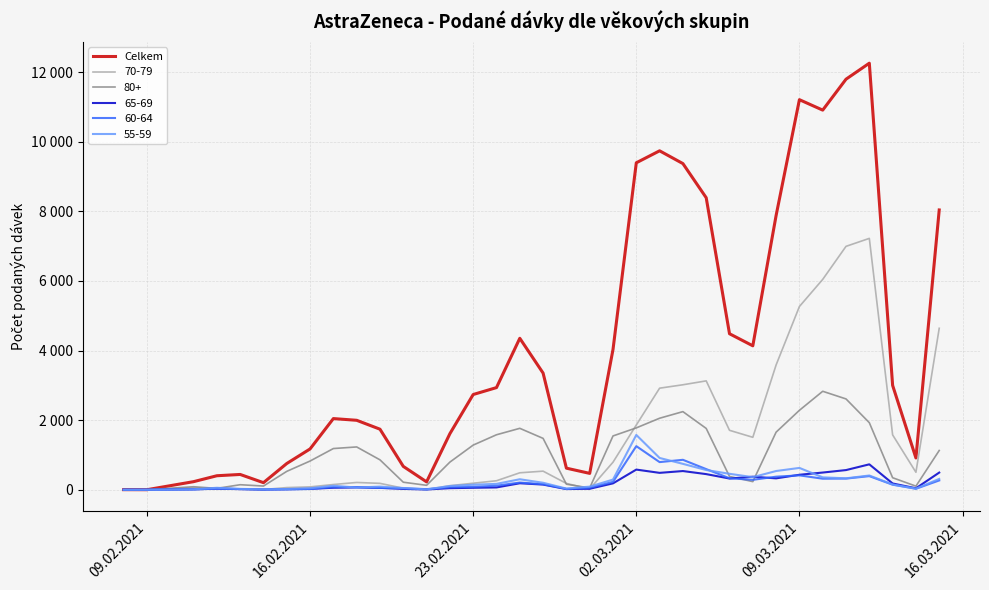

Does the chart display data point markers on the line(s)?

No